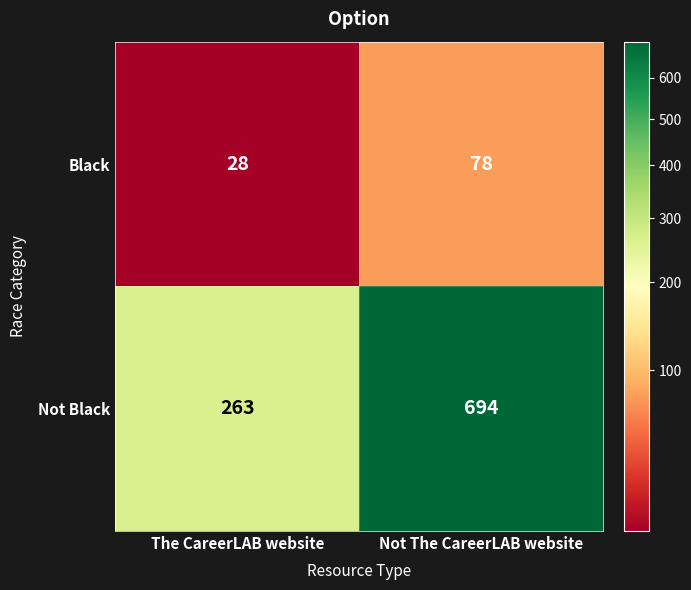

The value of Not Black at The CareerLAB website is 263. True or false?

True